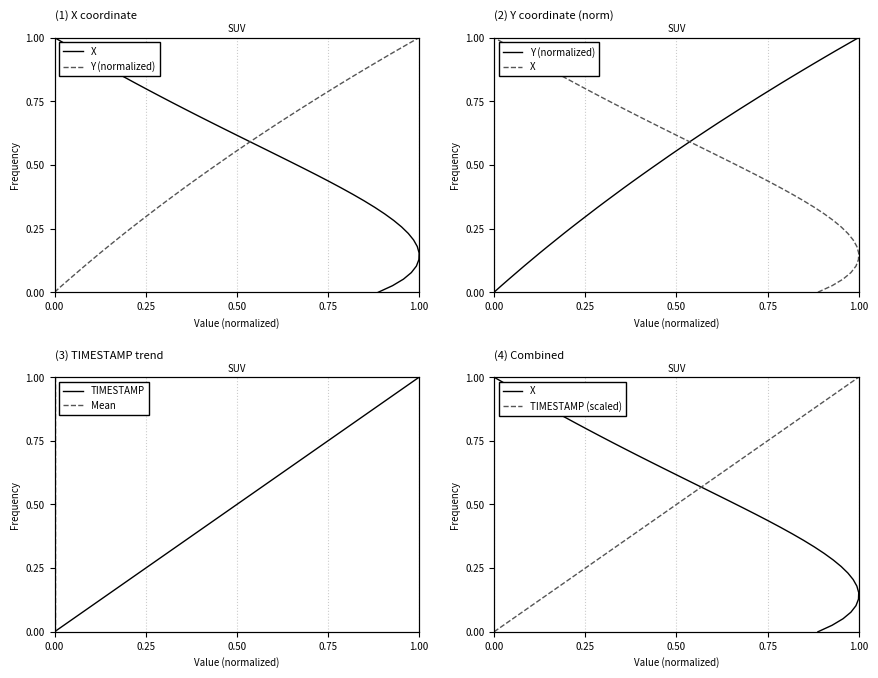

True or false: TIMESTAMP and Y (normalized) intersect in this chart.

False